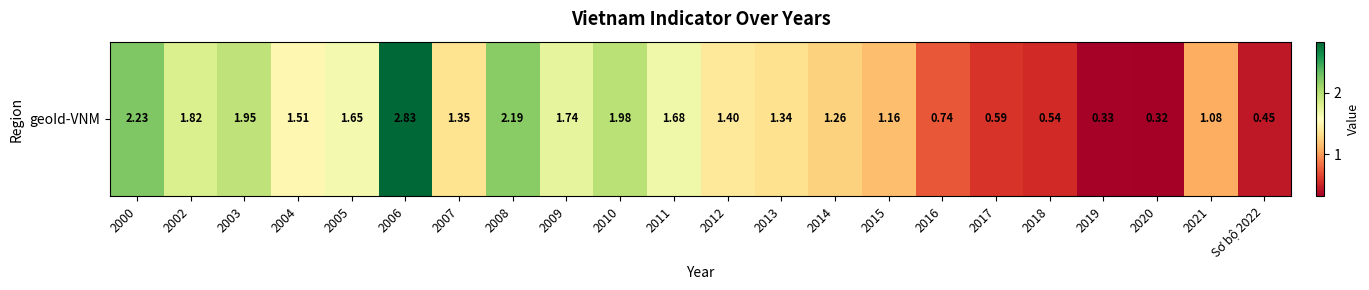

Reading left to right, transcribe all the data shown in this chart.

2000=2.2	2002=1.8	2003=1.9	2004=1.5	2005=1.6	2006=2.8	2007=1.4	2008=2.2	2009=1.7	2010=2.0	2011=1.7	2012=1.4	2013=1.3	2014=1.3	2015=1.2	2016=0.7	2017=0.6	2018=0.5	2019=0.3	2020=0.3	2021=1.1	Sơ bộ 2022=0.5